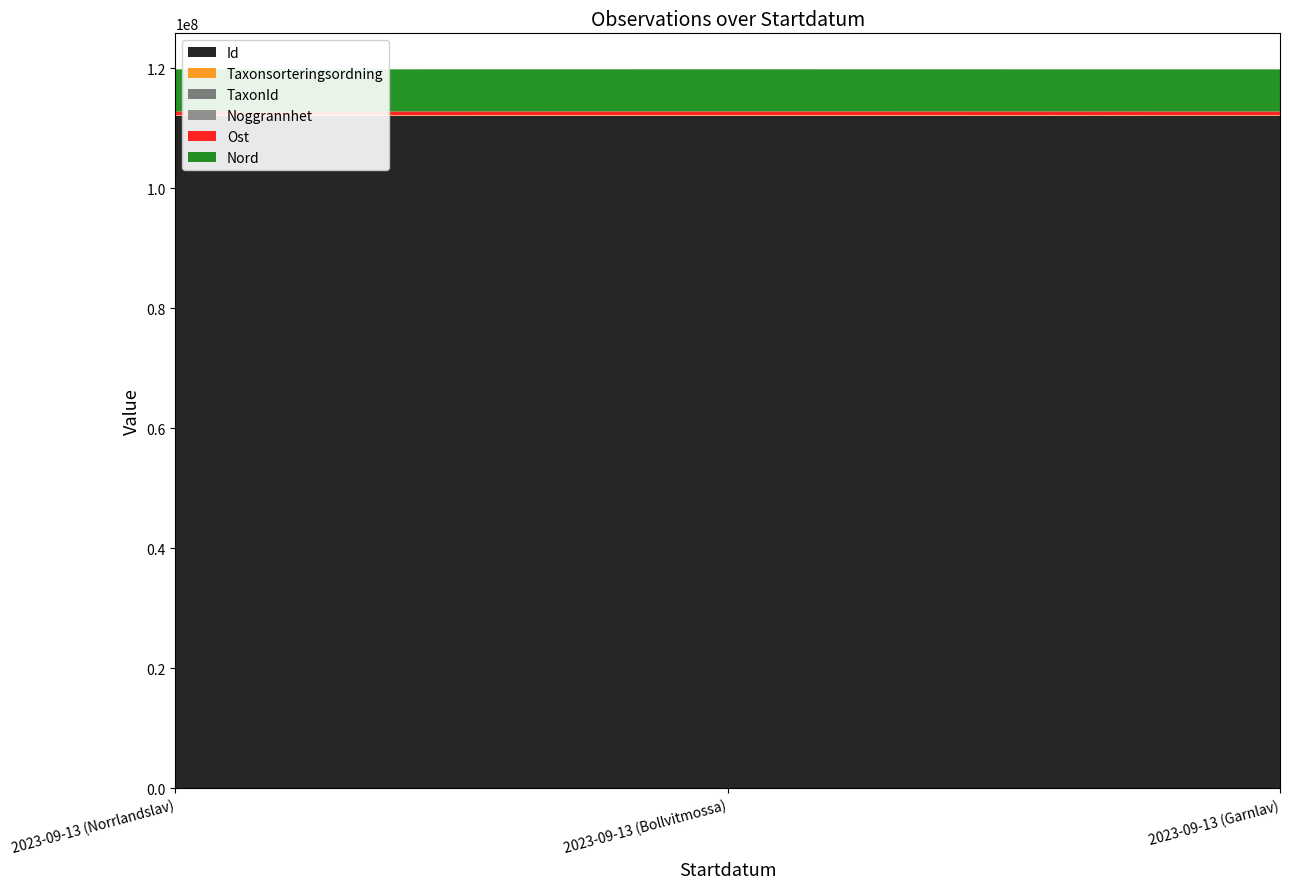

Reading left to right, what are all the values shown in this chart?

Id: 2023-09-13 (Norrlandslav)=112094769	2023-09-13 (Bollvitmossa)=112094770	2023-09-13 (Garnlav)=112094771
Taxonsorteringsordning: 2023-09-13 (Norrlandslav)=78739	2023-09-13 (Bollvitmossa)=94048	2023-09-13 (Garnlav)=77650
TaxonId: 2023-09-13 (Norrlandslav)=6461	2023-09-13 (Bollvitmossa)=2869	2023-09-13 (Garnlav)=6425
Noggrannhet: 2023-09-13 (Norrlandslav)=50	2023-09-13 (Bollvitmossa)=50	2023-09-13 (Garnlav)=10
Ost: 2023-09-13 (Norrlandslav)=625863	2023-09-13 (Bollvitmossa)=625863	2023-09-13 (Garnlav)=625863
Nord: 2023-09-13 (Norrlandslav)=7022772	2023-09-13 (Bollvitmossa)=7022772	2023-09-13 (Garnlav)=7022772